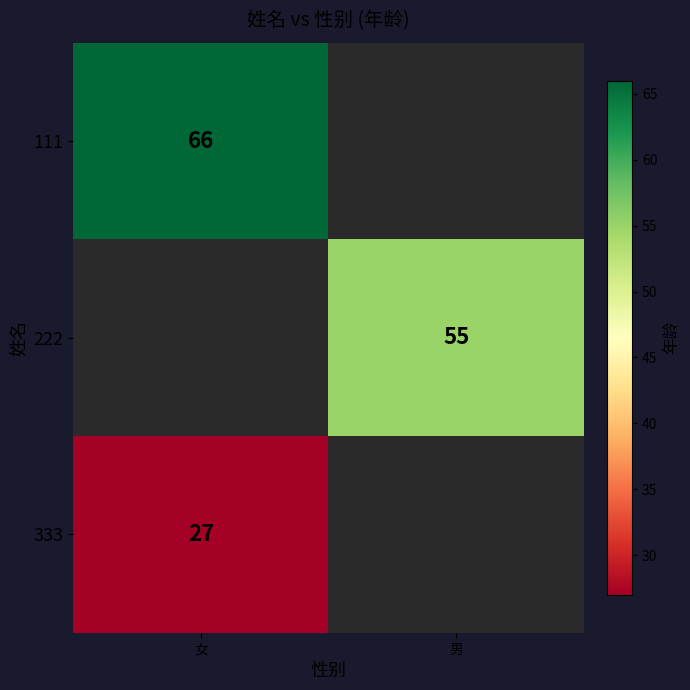

Is it true that 111 equals 66 at 女?

True